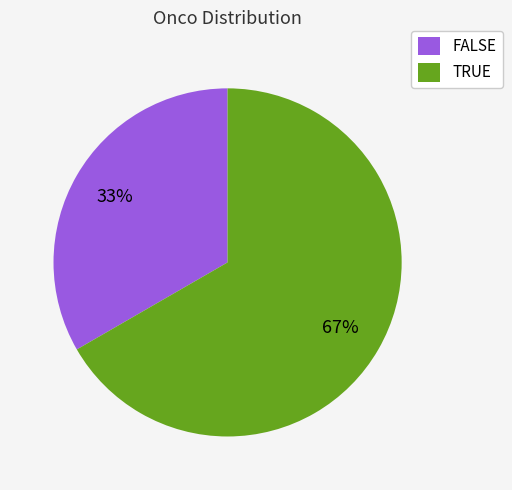

What percentage is the FALSE slice, to the nearest percent?

33%